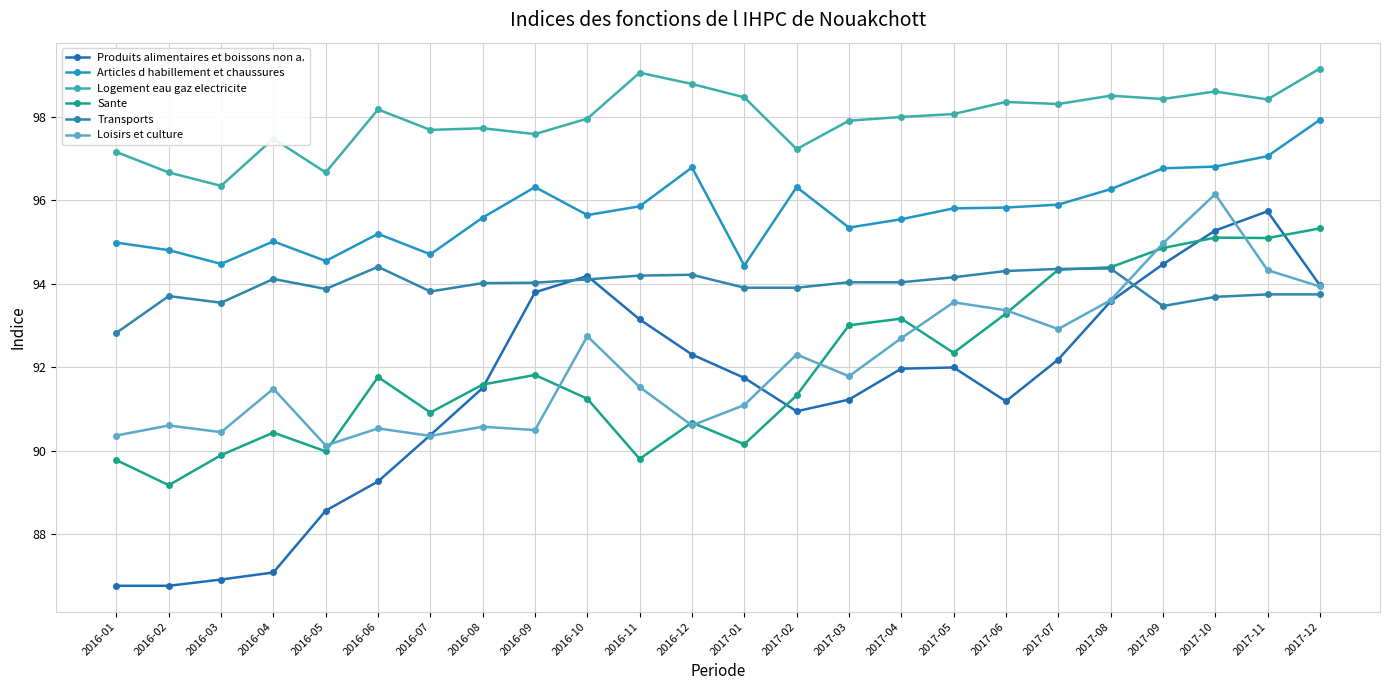

List the series in order of their peak value, highest first.

Logement eau gaz electricite, Articles d habillement et chaussures, Loisirs et culture, Produits alimentaires et boissons non a., Sante, Transports